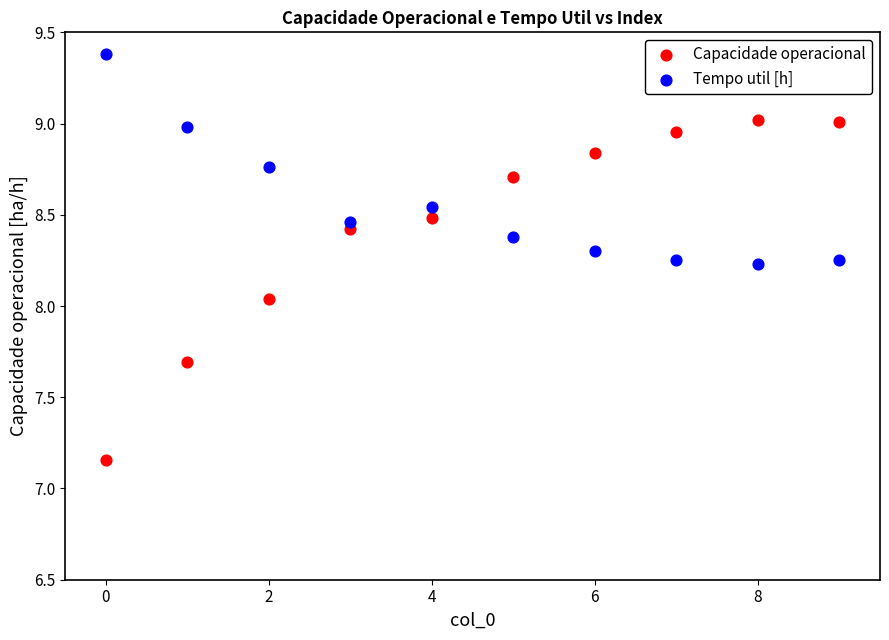

What are all the series names shown in the legend?

Capacidade operacional, Tempo util [h]